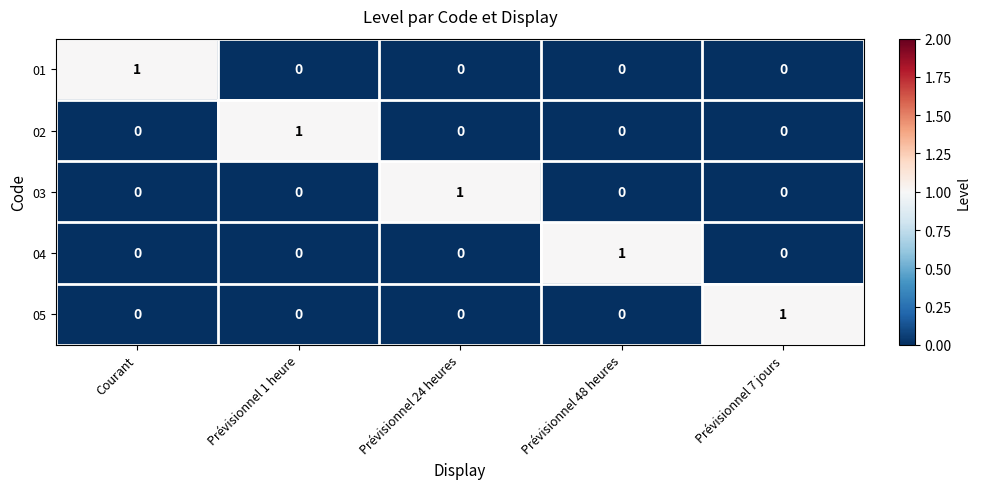

The 02 series shows 1 at Prévisionnel 1 heure. True or false?

True